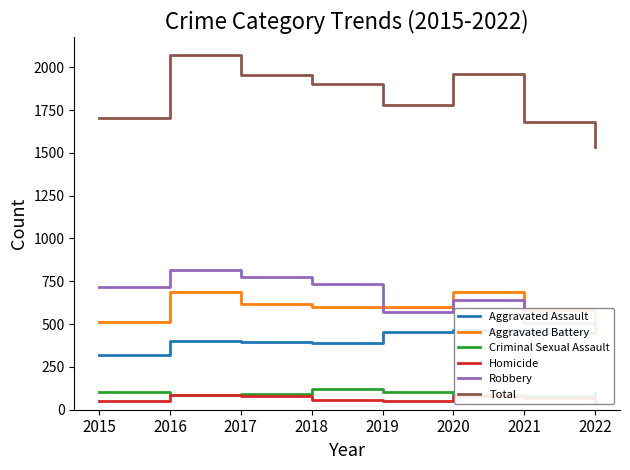

Count the number of categories in the chart.

8